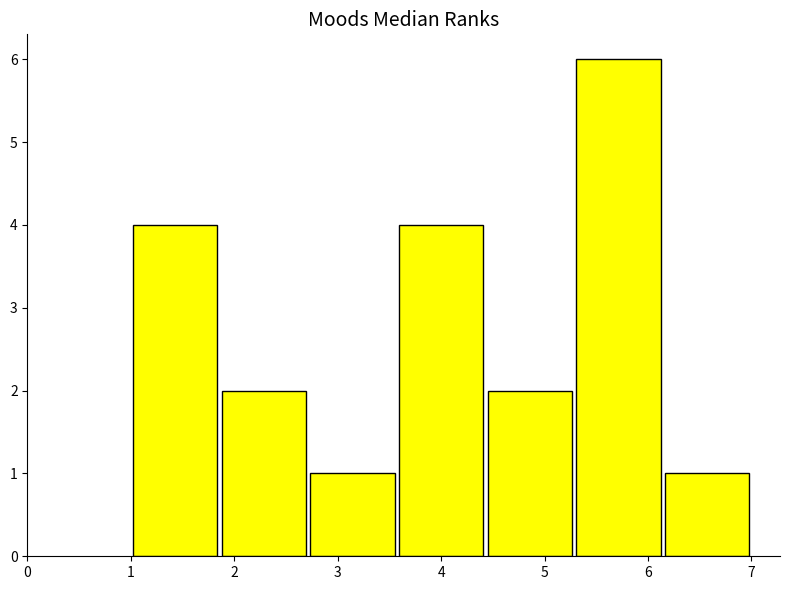

What is the height of the bar covering 1.0 to 1.9 on the x-axis? Neither the bar edges nor the heights are printed on the chart, so give them approximately, as read against the axes.

4